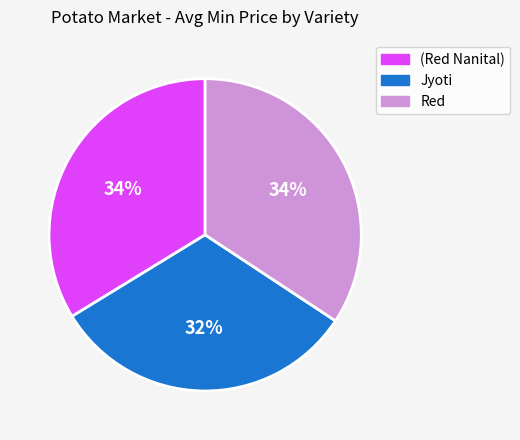

Is it true that Jyoti is 1% of the pie?

False